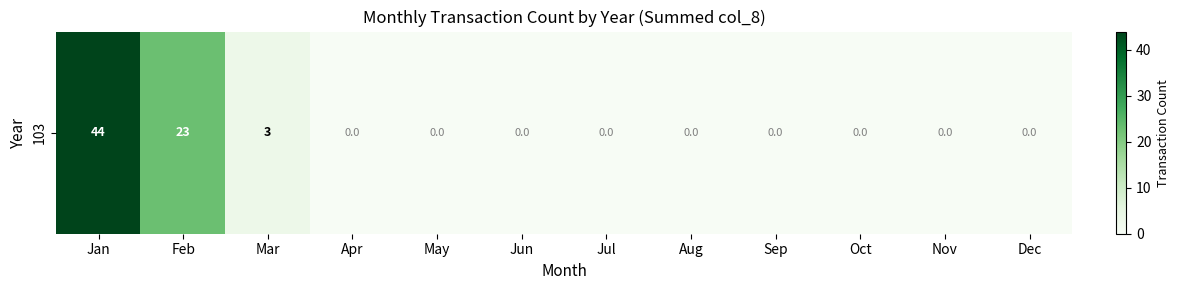

Reading right to left, transcribe all the data shown in this chart.

Dec=0	Nov=0	Oct=0	Sep=0	Aug=0	Jul=0	Jun=0	May=0	Apr=0	Mar=3	Feb=23	Jan=44